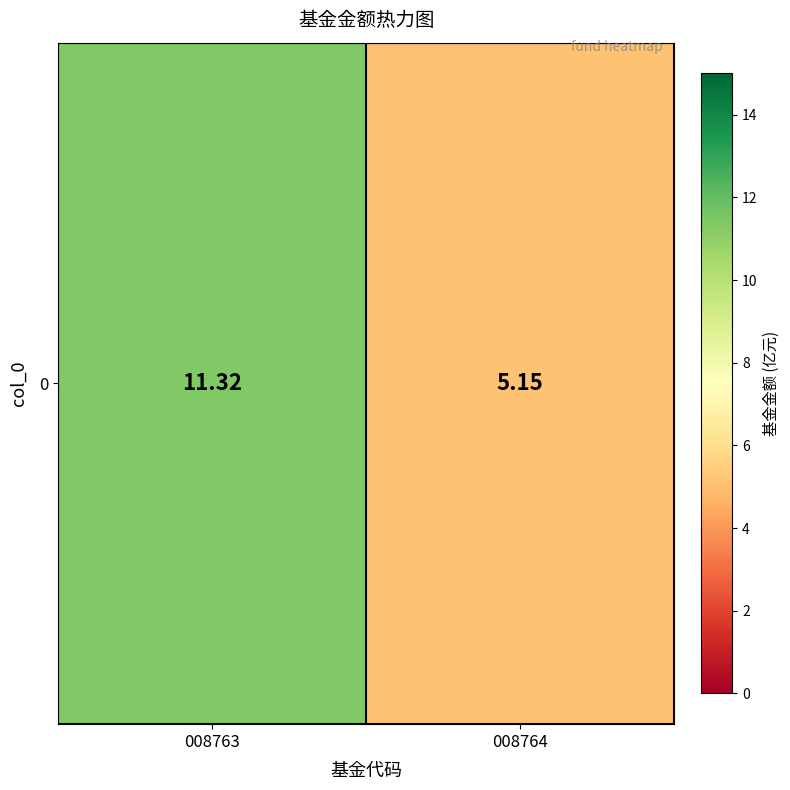

Reading left to right, list all the values displayed in this chart.

008763=11.3	008764=5.2